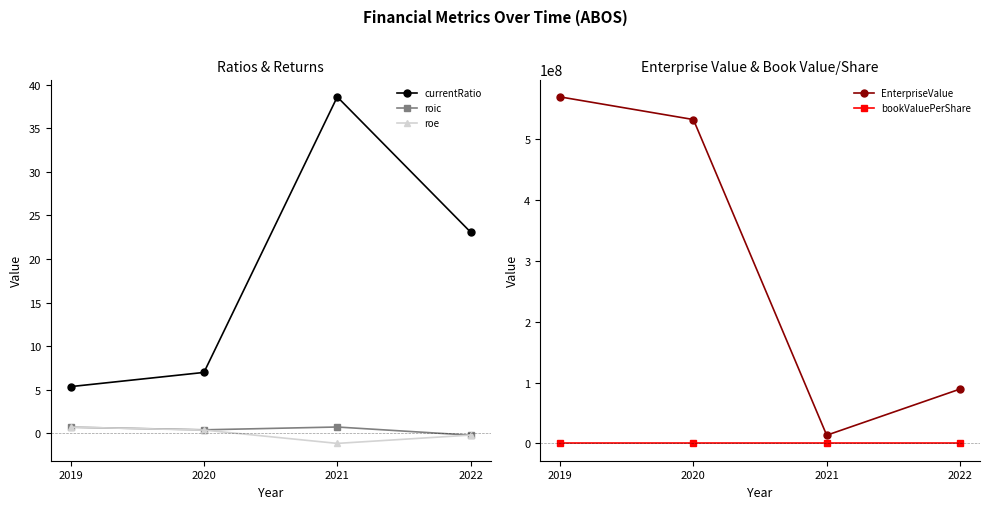

At 2019, list the series in order from smallest to largest.

bookValuePerShare, roic, roe, currentRatio, EnterpriseValue